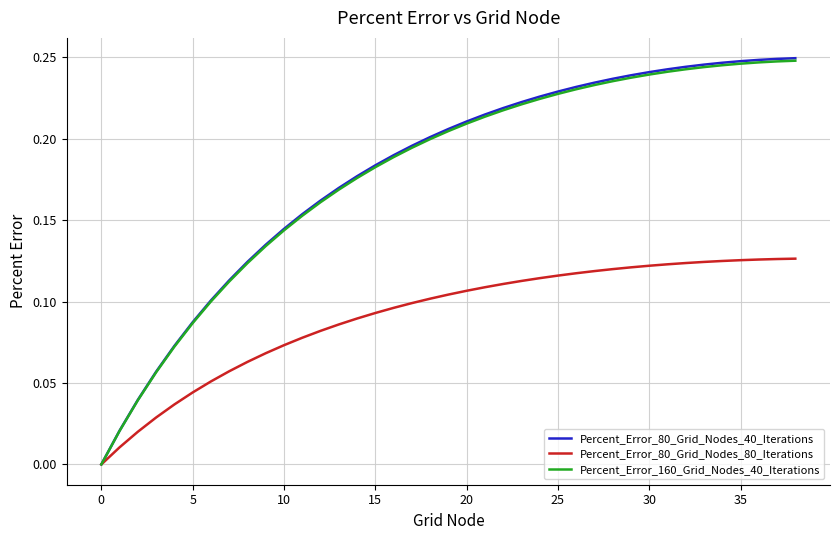

Which series has the largest range (max minus min)?

Percent_Error_80_Grid_Nodes_40_Iterations